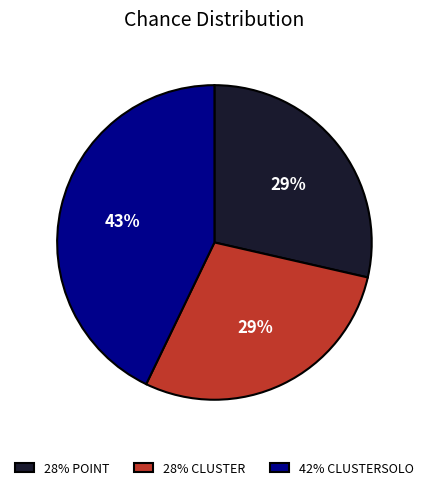

Between 28% POINT and 42% CLUSTERSOLO, which is larger?

42% CLUSTERSOLO